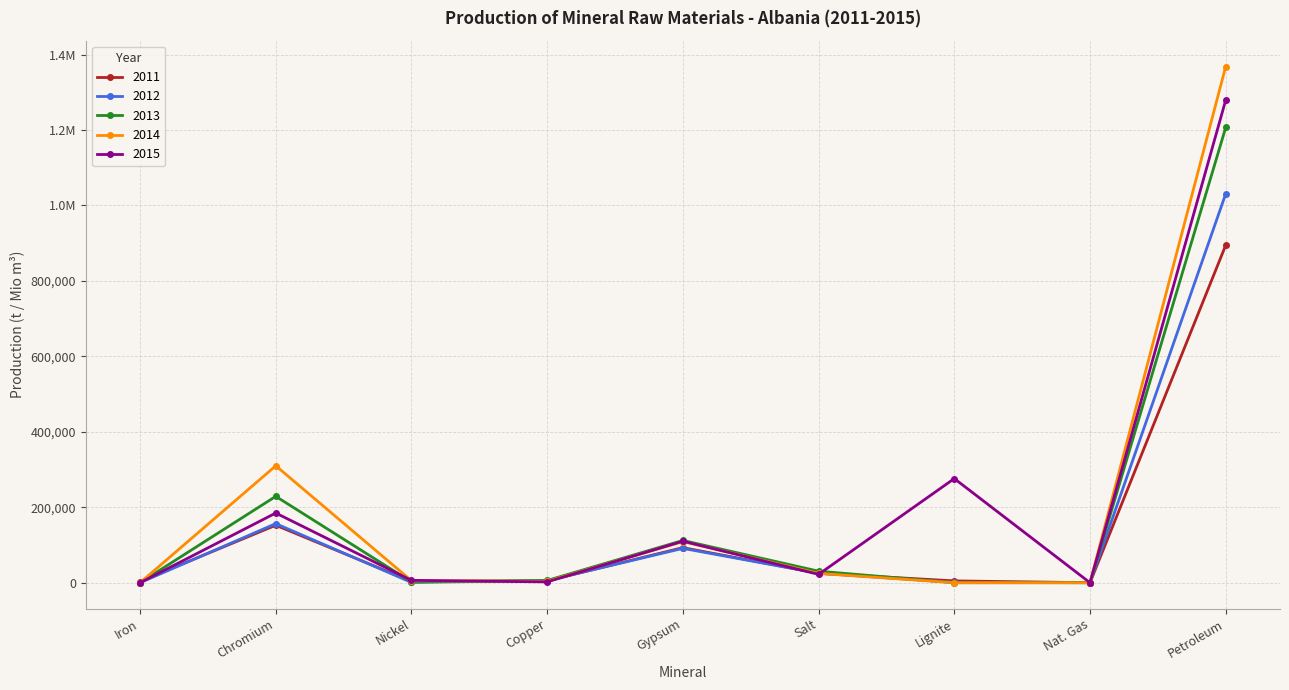

Is this an area chart (filled region under the line)?

No